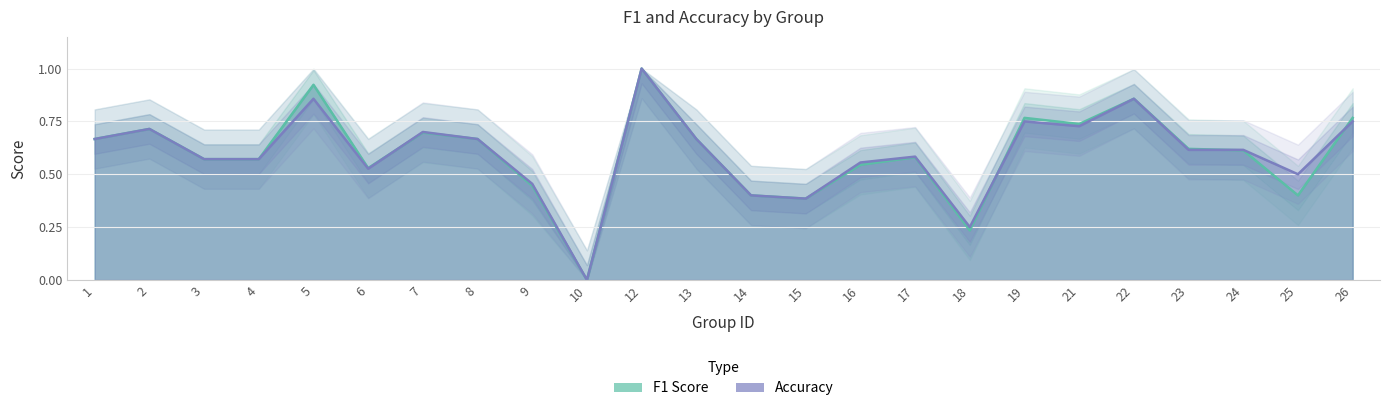

Reading left to right, extract all data points from this chart.

f1: 1=0.7	2=0.7	3=0.6	4=0.6	5=0.9	6=0.5	7=0.7	8=0.7	9=0.4	10=0.0	12=1.0	13=0.7	14=0.4	15=0.4	16=0.5	17=0.6	18=0.2	19=0.8	21=0.7	22=0.9	23=0.6	24=0.6	25=0.4	26=0.8
accuracy: 1=0.7	2=0.7	3=0.6	4=0.6	5=0.9	6=0.5	7=0.7	8=0.7	9=0.5	10=0.0	12=1.0	13=0.7	14=0.4	15=0.4	16=0.6	17=0.6	18=0.2	19=0.8	21=0.7	22=0.9	23=0.6	24=0.6	25=0.5	26=0.8